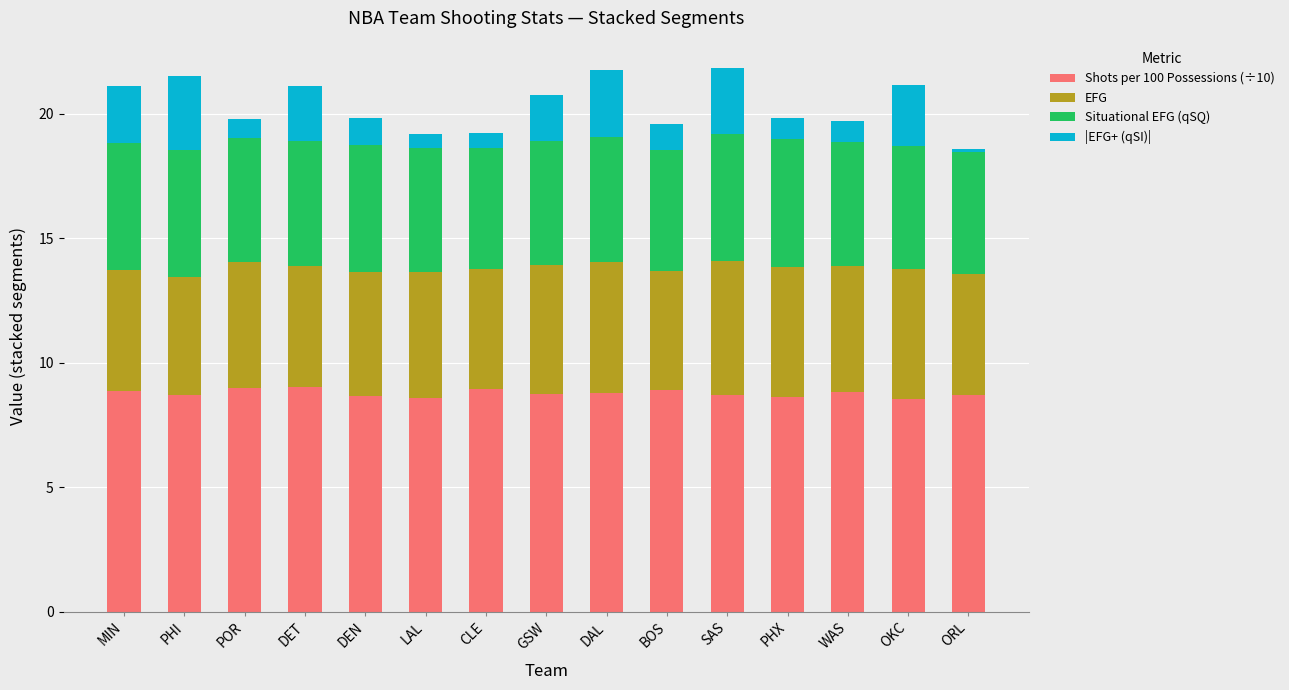

What is the total value across all series at MIN?

21.1